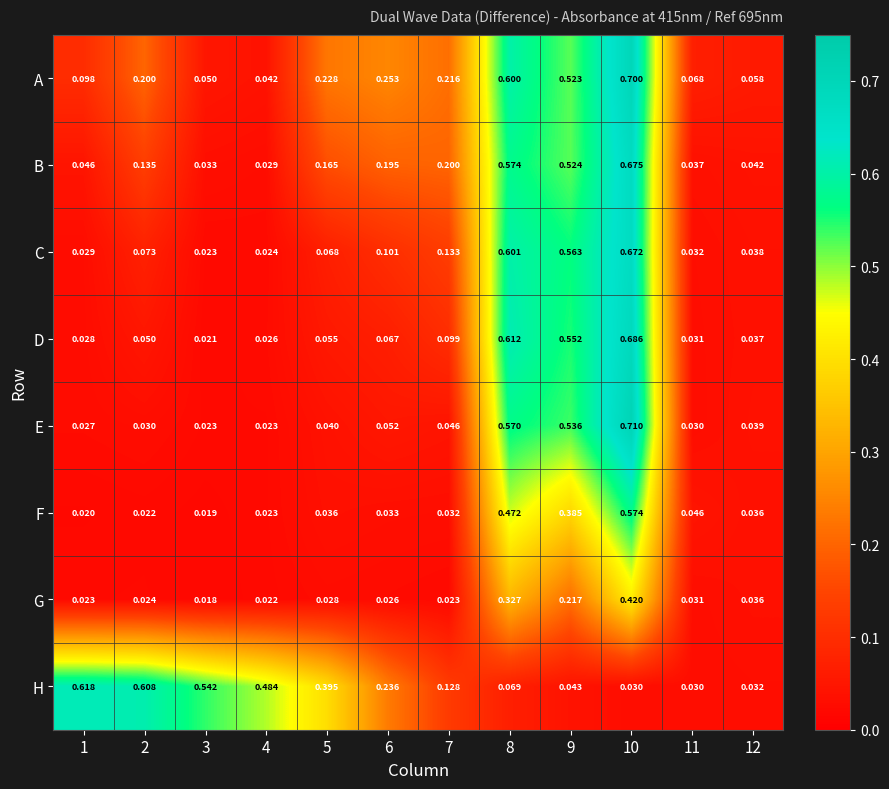

Which series changed the most between 2 and 12?

H